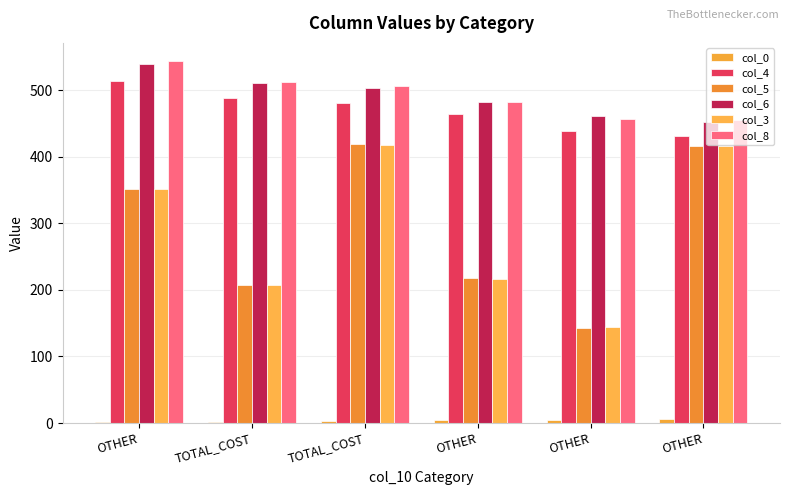

Which series changed the most between OTHER and OTHER?

col_3